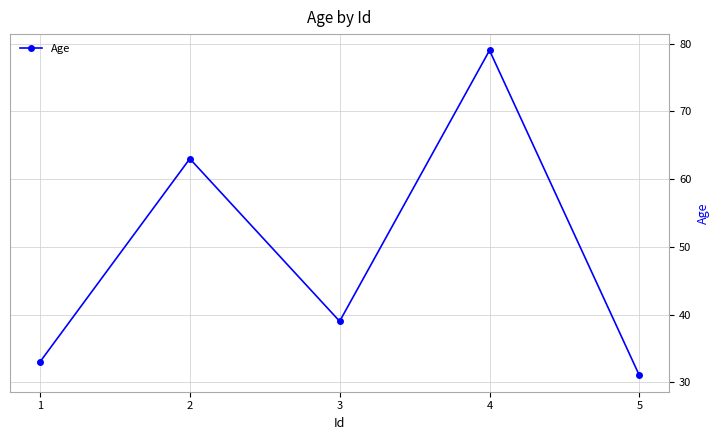

At which category does the data reach its first local peak?

2